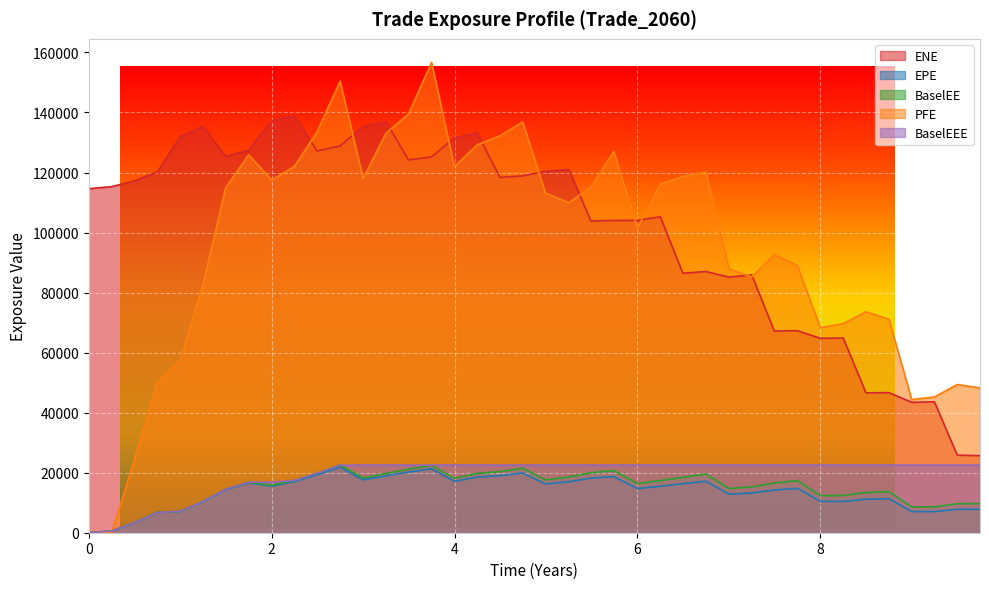

Rank the series at 5.49041 from lowest to highest value.

EPE, BaselEE, BaselEEE, ENE, PFE